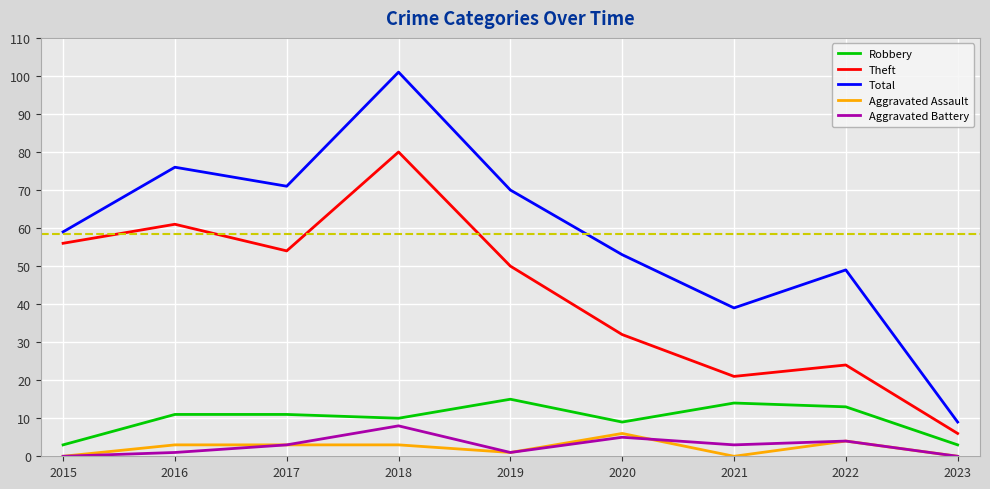

True or false: Theft and Aggravated Battery intersect in this chart.

False